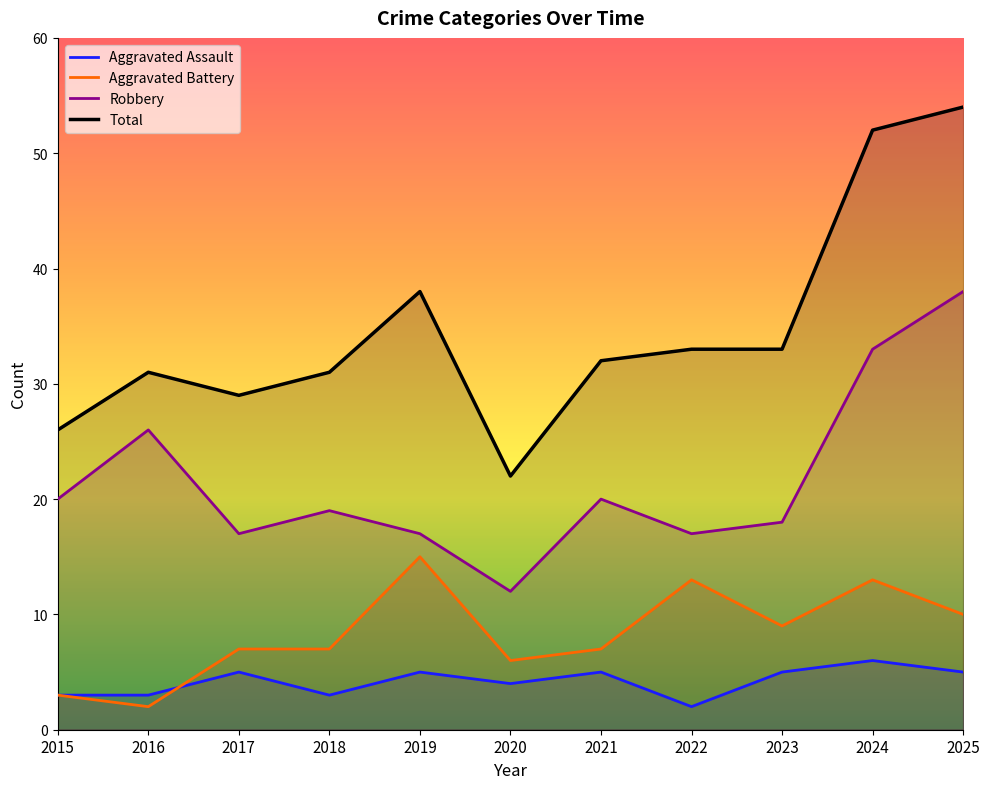

Count the number of categories in the chart.

11